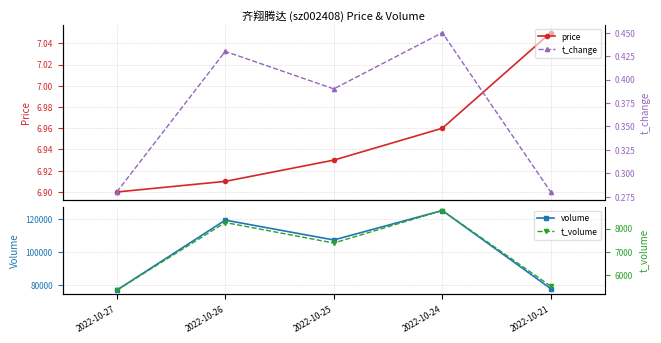

How many lines are shown in the chart?

4